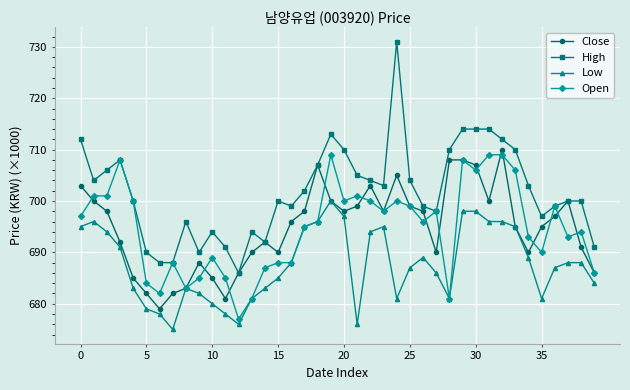

Reading left to right, extract all data points from this chart.

Close: 703	700	698	692	685	682	679	682	683	688	685	681	686	690	692	690	696	698	707	700	698	699	703	698	705	699	698	690	708	708	707	700	710	695	690	695	697	700	691	686
High: 712	704	706	708	700	690	688	688	696	690	694	691	686	694	692	700	699	702	707	713	710	705	704	703	731	704	699	698	710	714	714	714	712	710	703	697	699	700	700	691
Low: 695	696	694	691	683	679	678	675	683	682	680	678	676	681	683	685	688	695	696	700	697	676	694	695	681	687	689	686	681	698	698	696	696	695	689	681	687	688	688	684
Open: 697	701	701	708	700	684	682	688	683	685	689	685	677	681	687	688	688	695	696	709	700	701	700	698	700	699	696	698	681	708	706	709	709	706	693	690	699	693	694	686